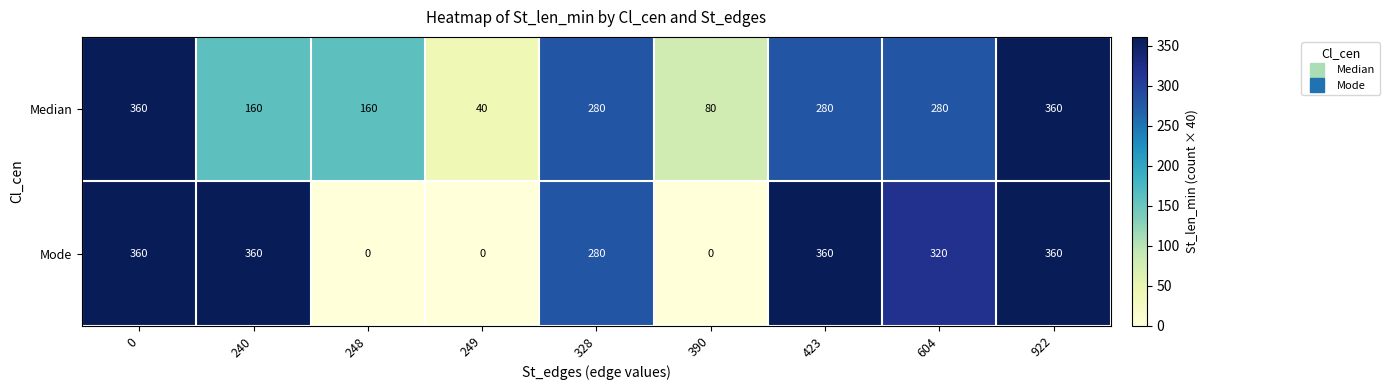

True or false: Median has a value of 111 at 328.

False